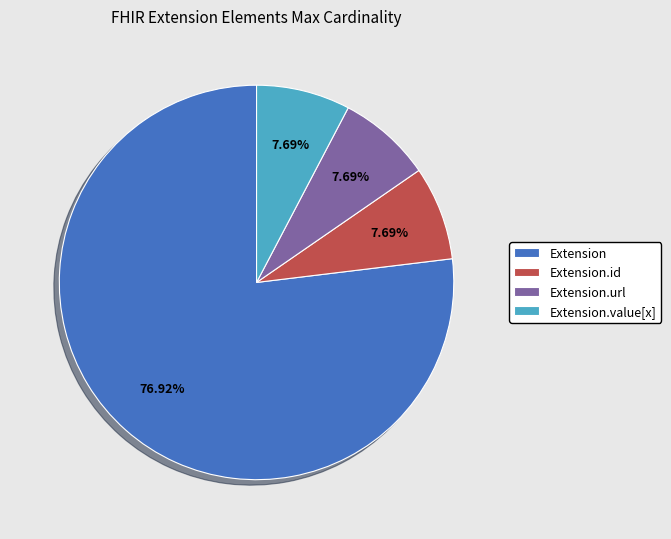

Which slice represents more than half of the pie?

Extension